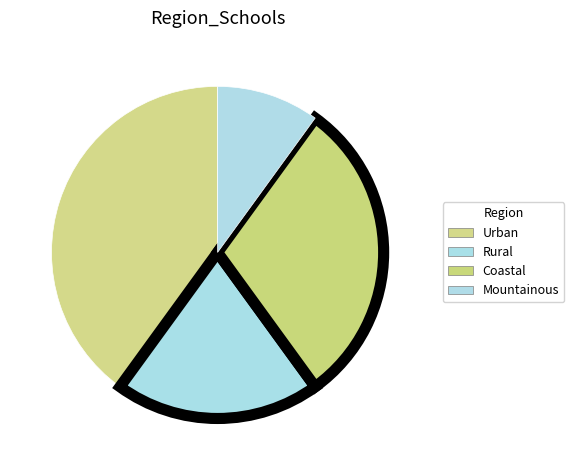

To the nearest percent, what is the combined percentage of Coastal and Mountainous?

40%